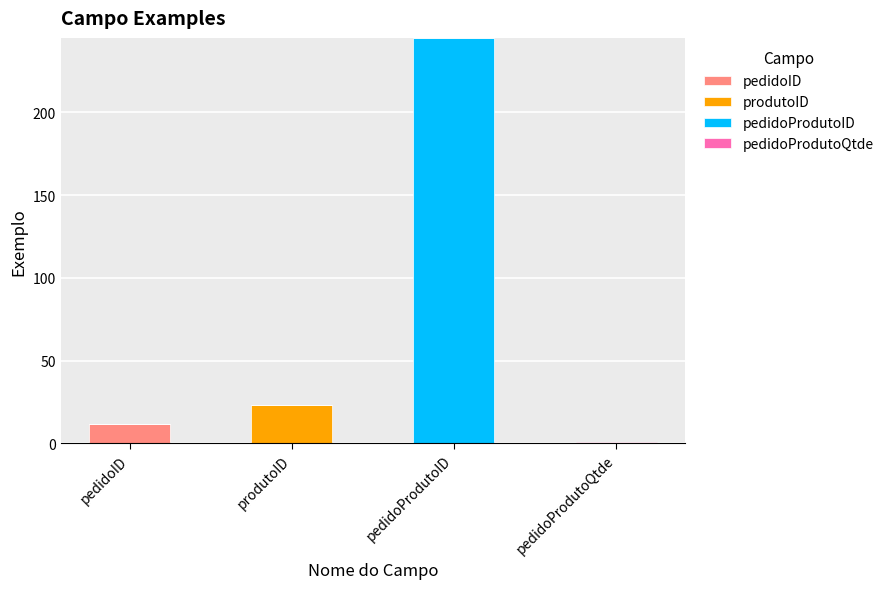

How many categories are shown in the chart?

4